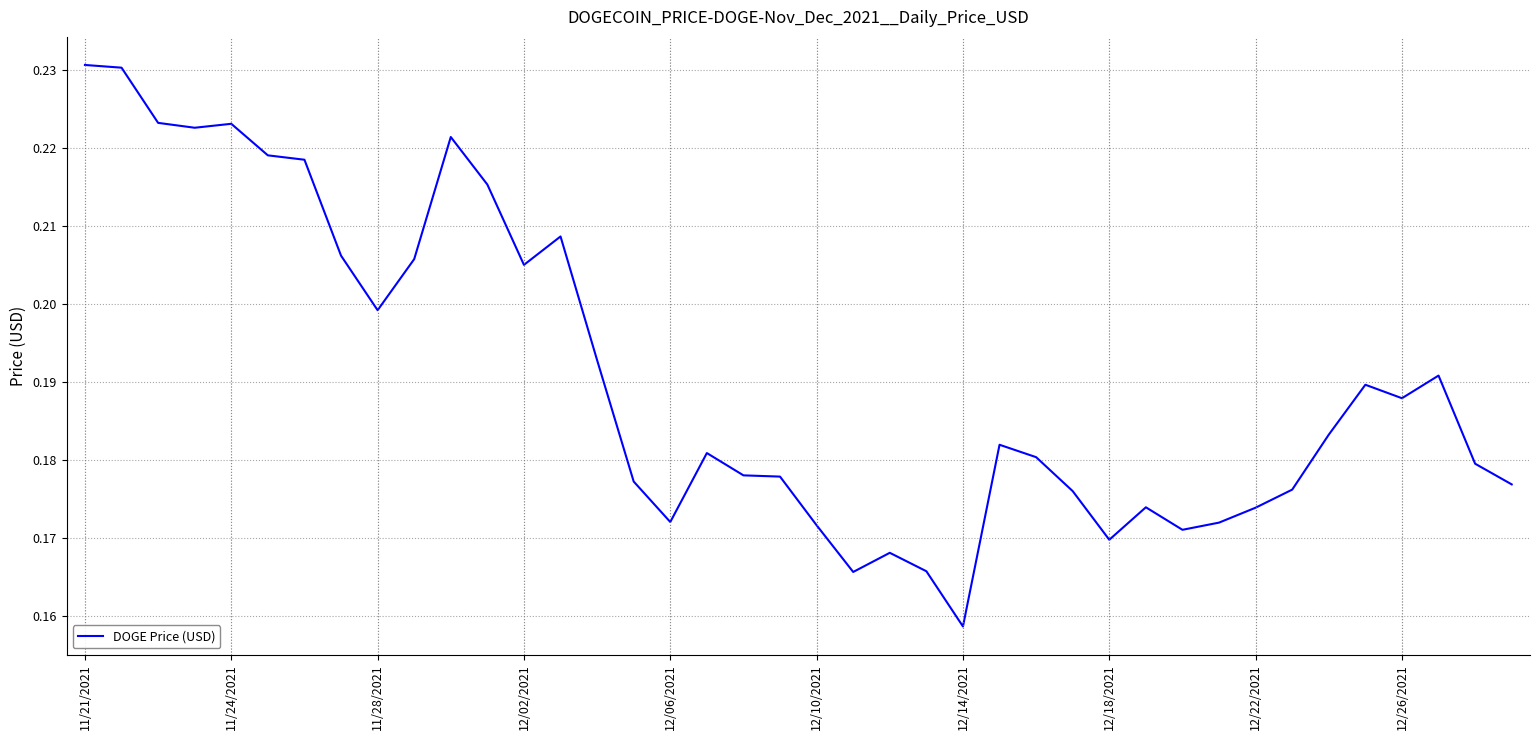

How many lines are shown in the chart?

1